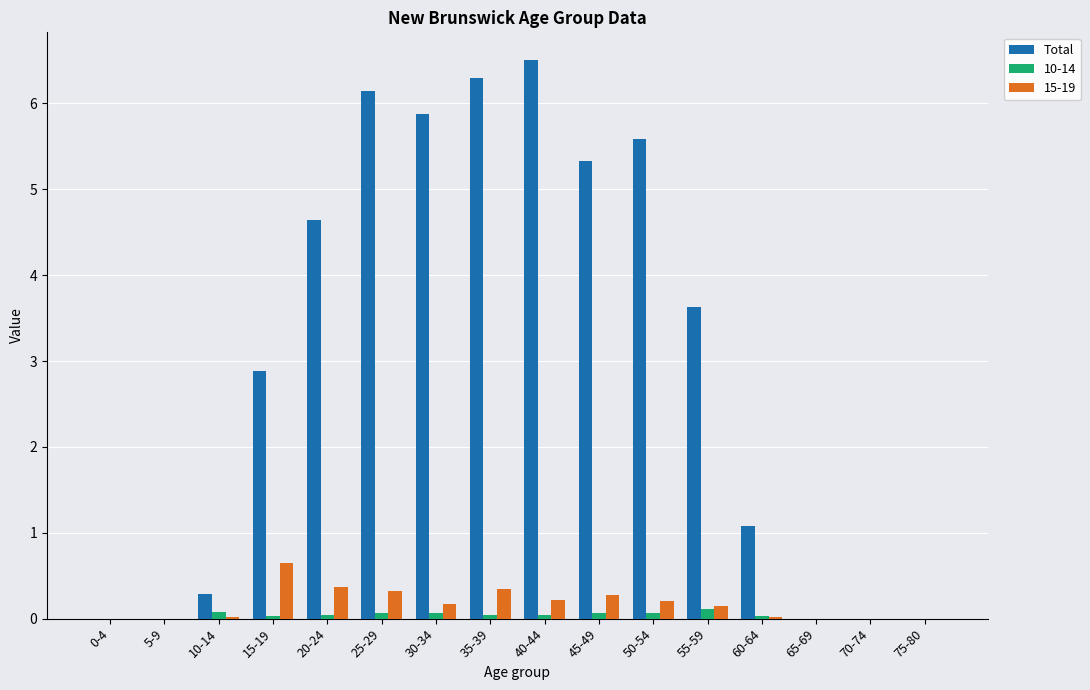

The value of Total at 45-49 is 5.3. True or false?

True